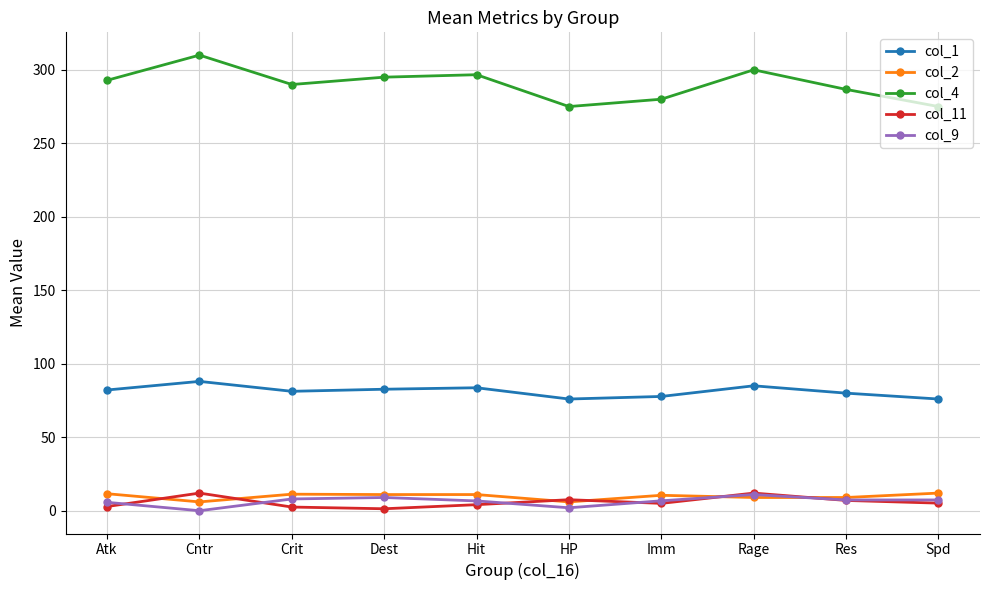

At which category does the chart reach its peak across all series?

Cntr